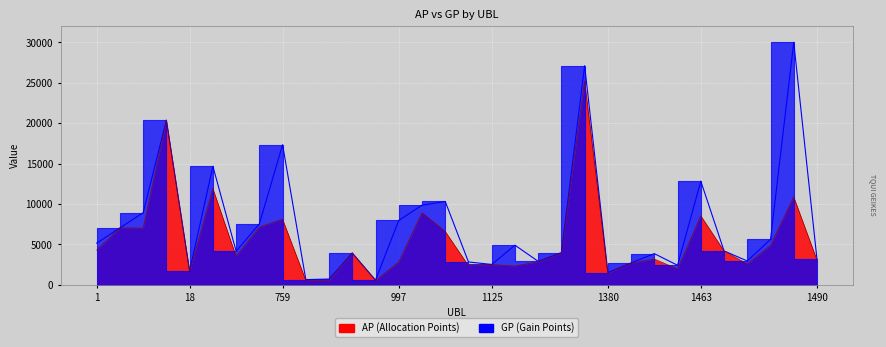

Count the number of categories in the chart.

32